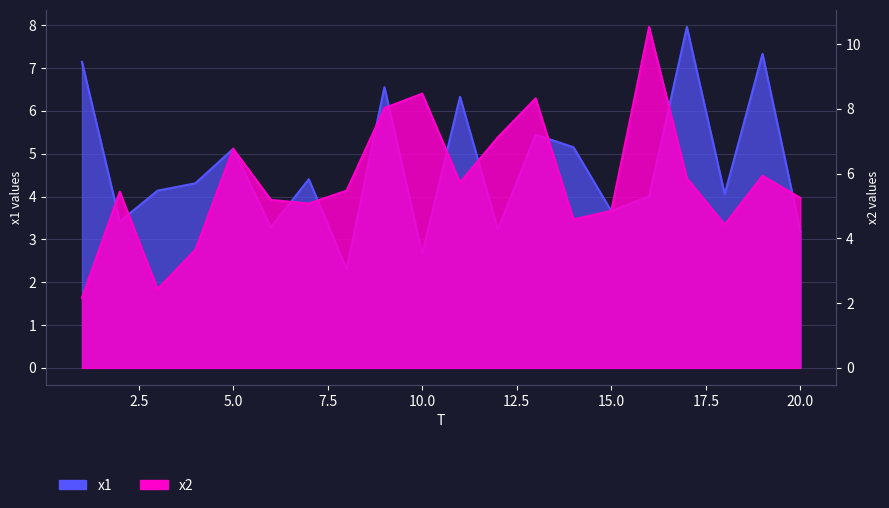

What is the minimum value shown in the chart?

2.2